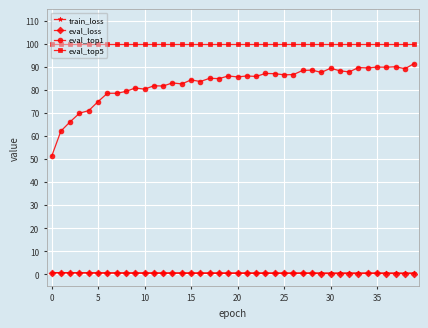

True or false: eval_top1 and train_loss cross at least once.

False